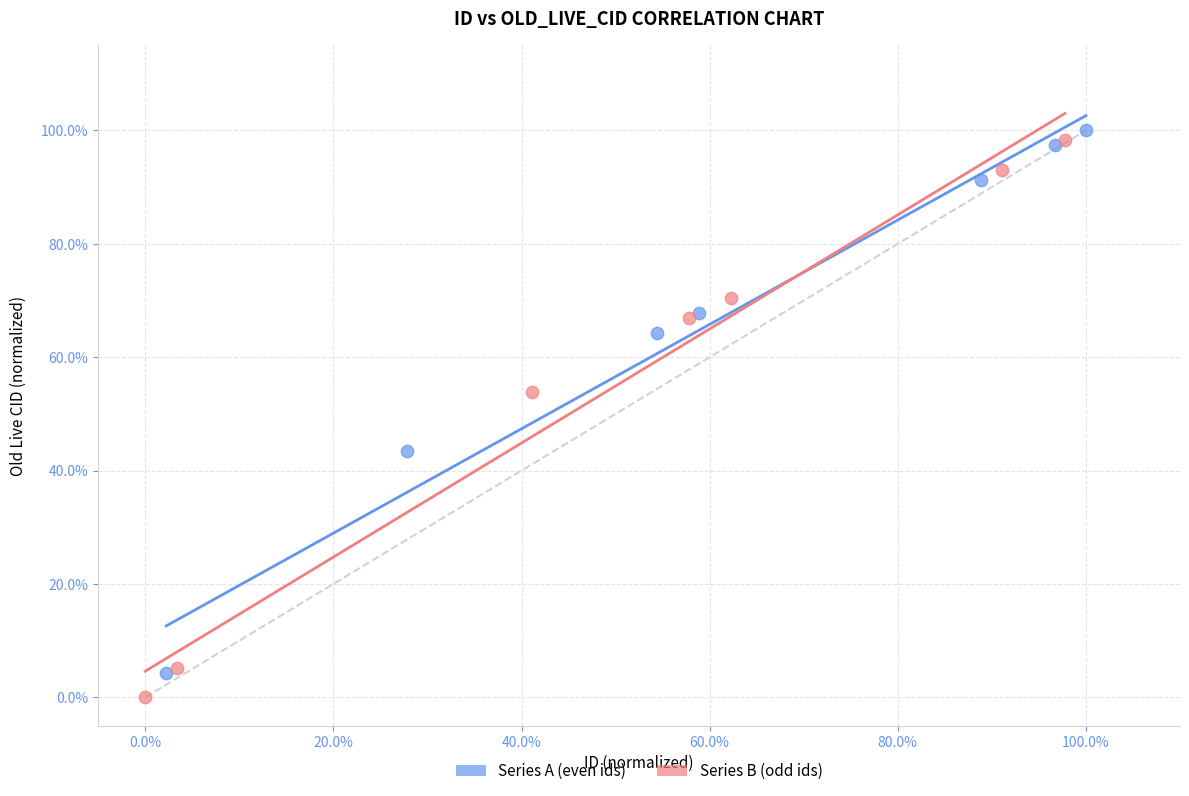

Which series contains the lowest Y value?

Series B (odd ids)